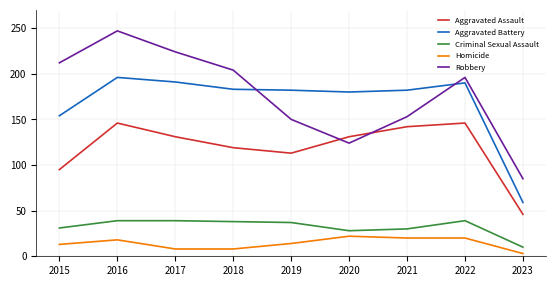

Where is Aggravated Battery nearest to the value 127?

2015